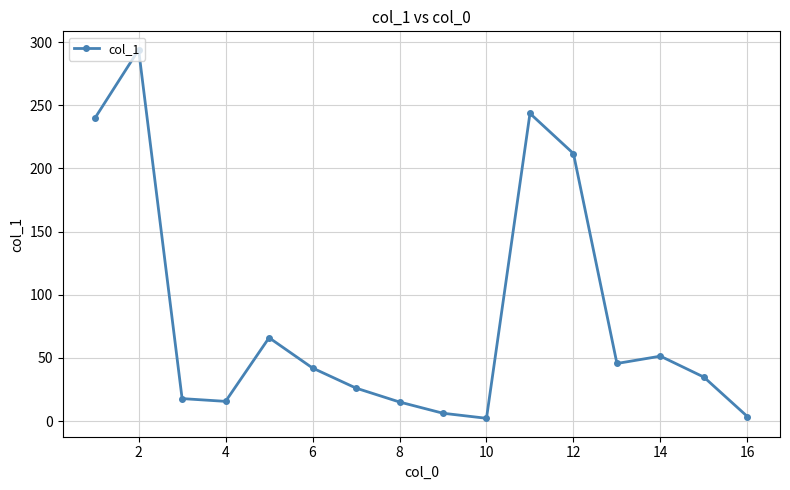

What is the difference between the second highest and second lowest values?

240.0